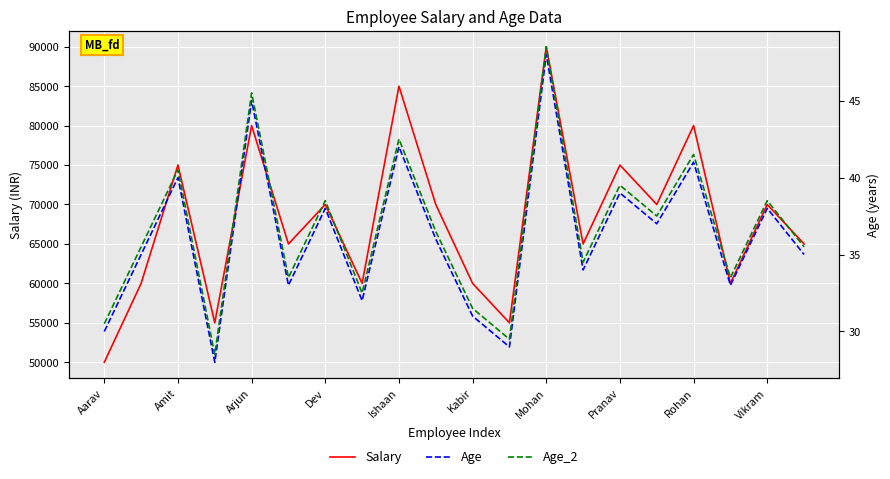

The value of Salary at Mohan is 90000. True or false?

True